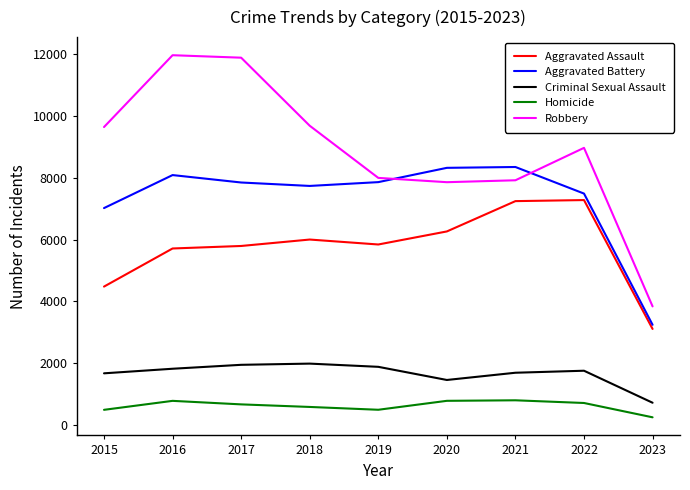

True or false: Aggravated Assault and Aggravated Battery cross at least once.

False